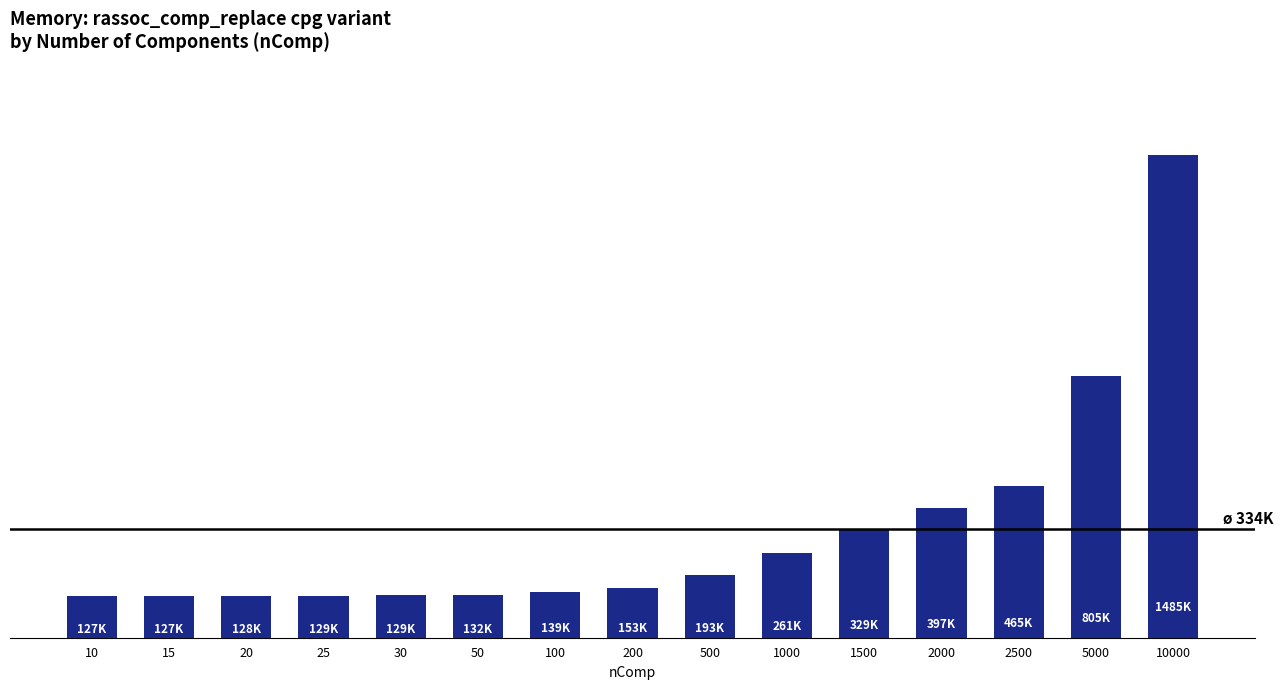

Reading left to right, transcribe all the data shown in this chart.

127240	127920	128600	129280	129960	132680	139480	153080	193880	261880	329880	397880	465880	805880	1485880